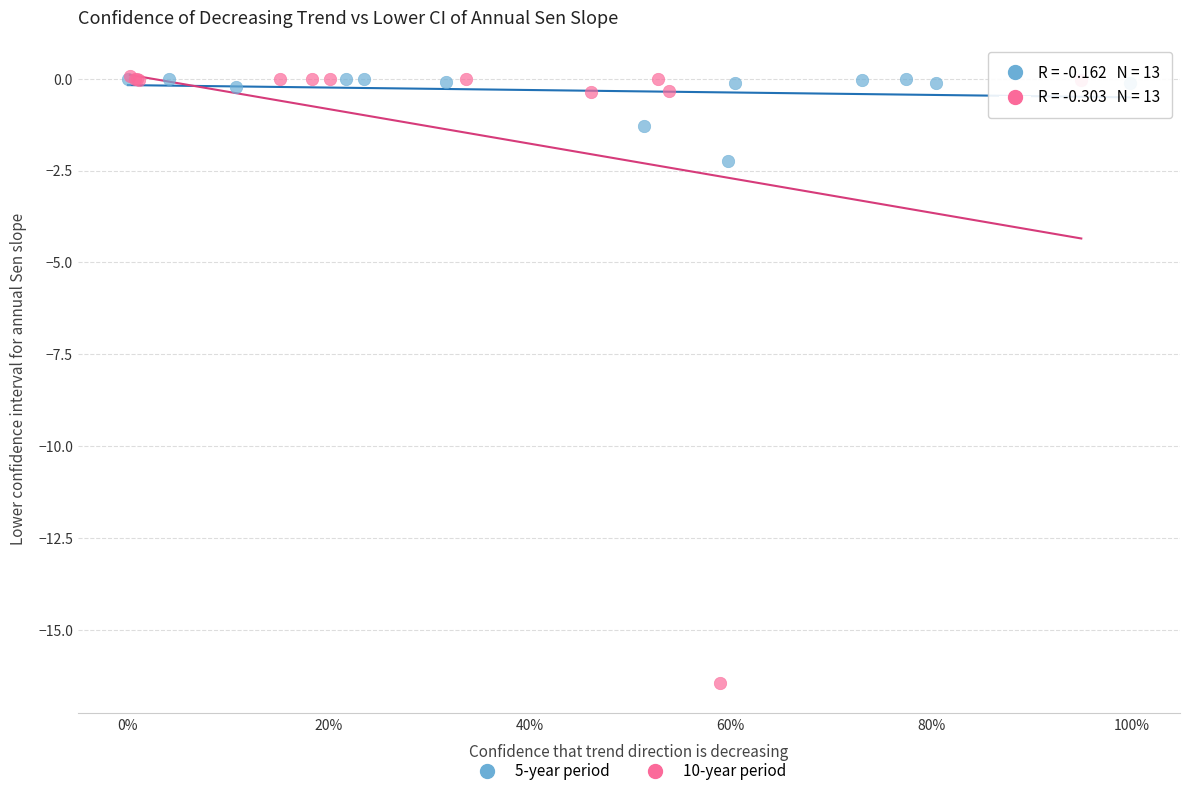

Which series reaches the minimum Y coordinate?

10-year period